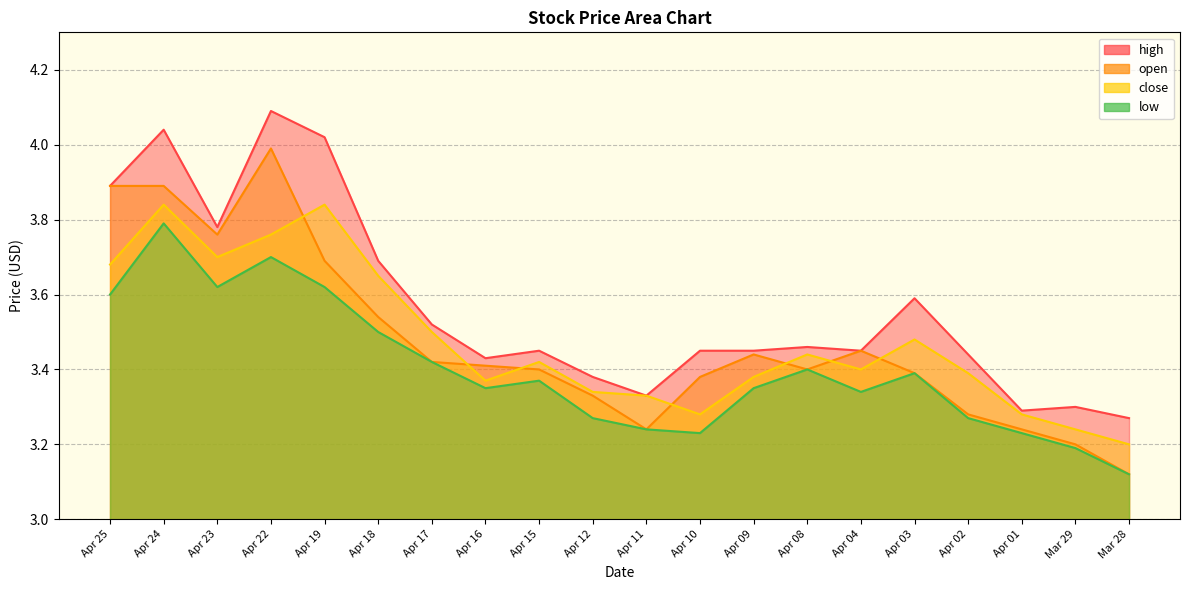

What is the minimum value for open?

3.1